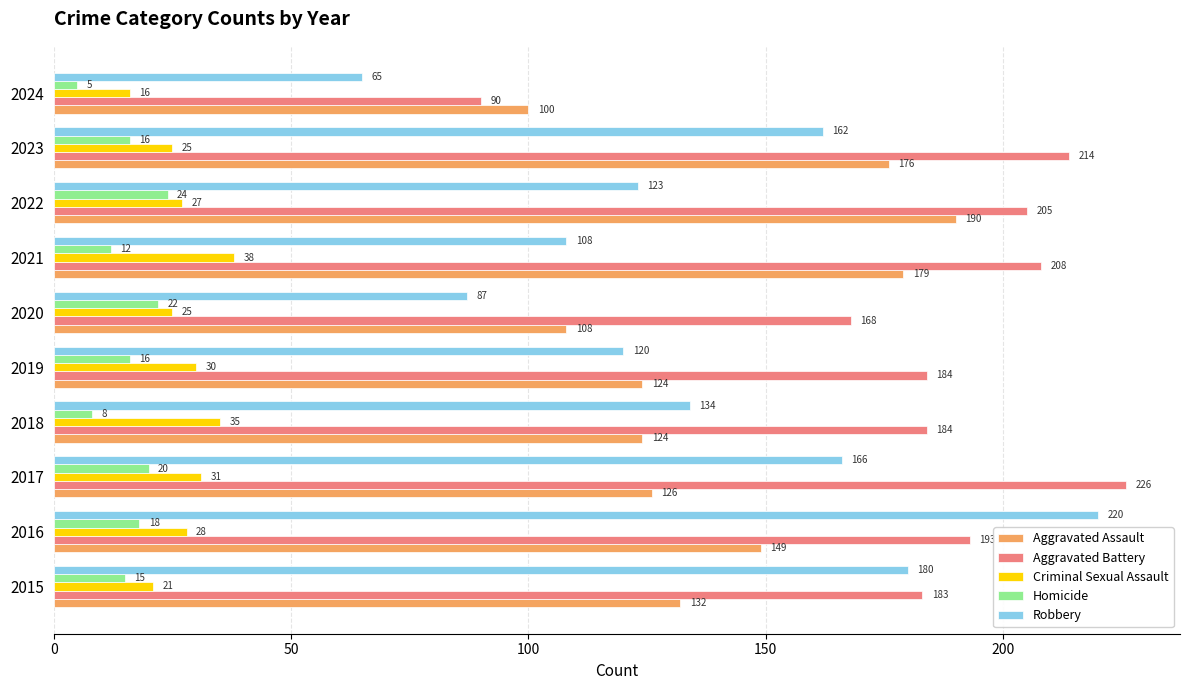

What is the sum of all Homicide values?

156